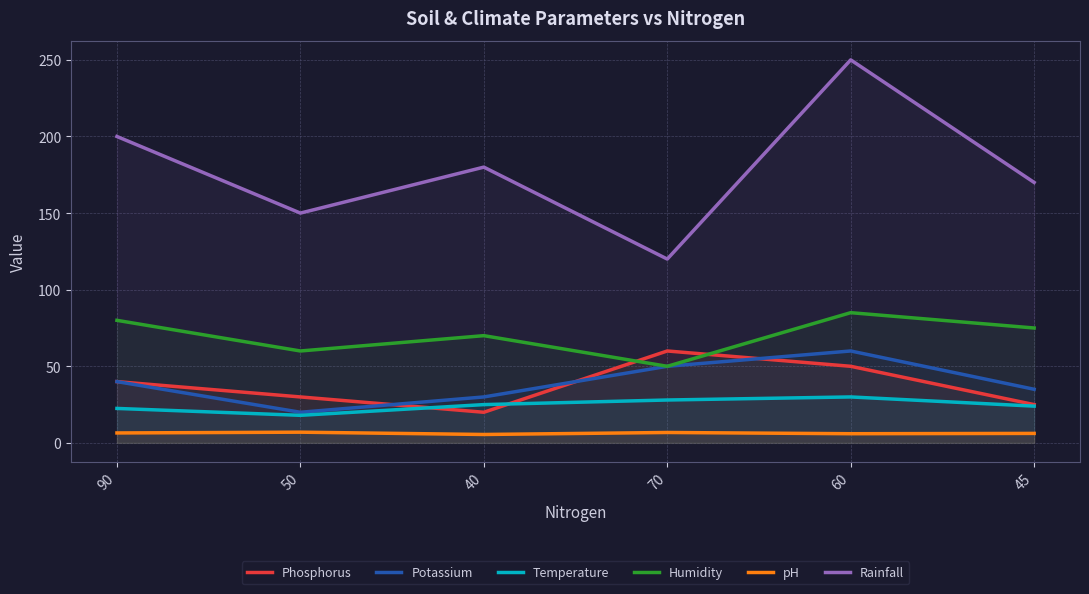

How many lines are shown in the chart?

6